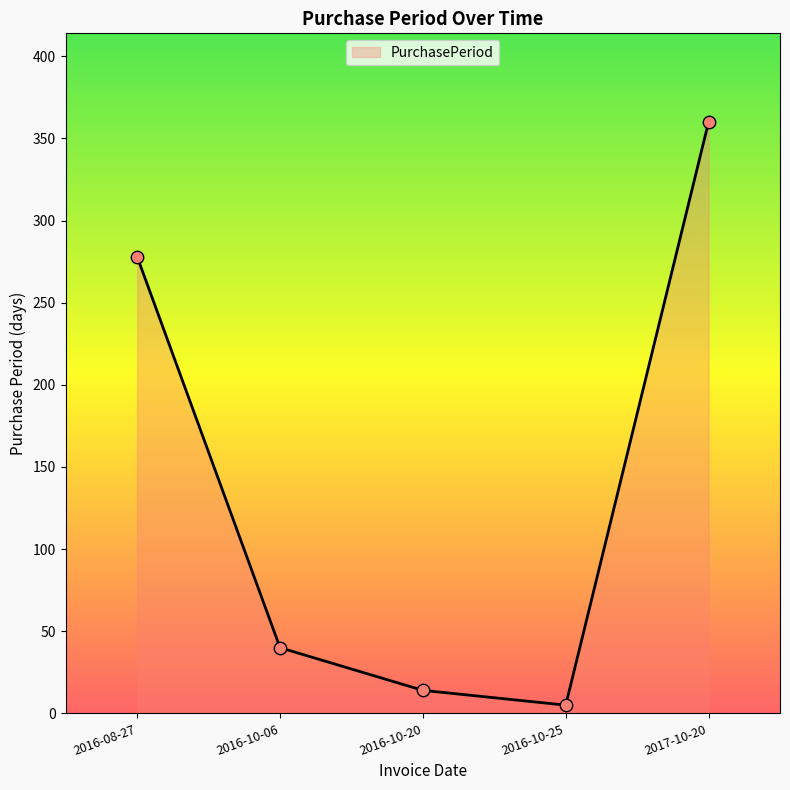

Between 2016-08-27 and 2016-10-25, which is larger?

2016-08-27